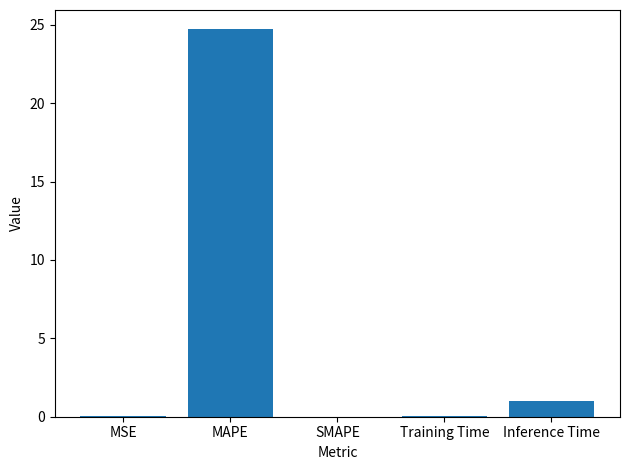

At which category does the chart reach its peak across all series?

MAPE